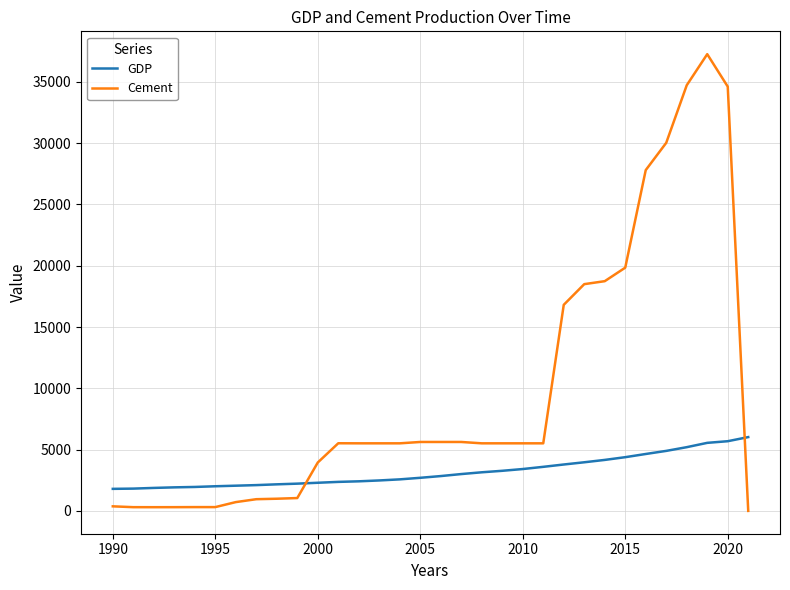

List the series in order of their peak value, lowest first.

GDP, Cement